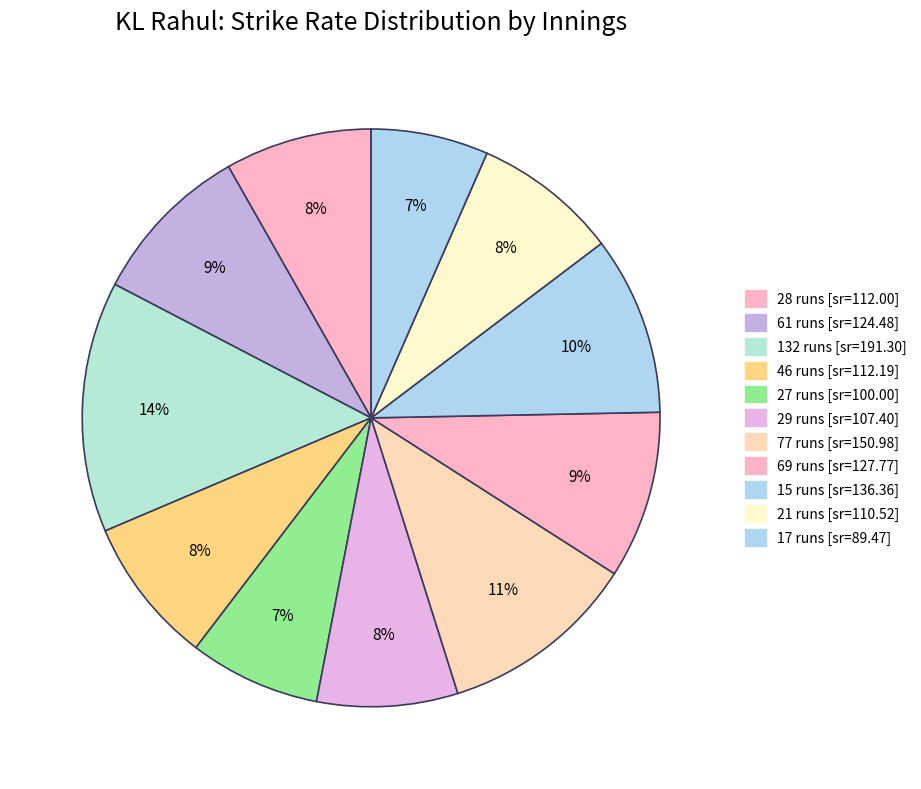

Count the number of slices in the pie.

11